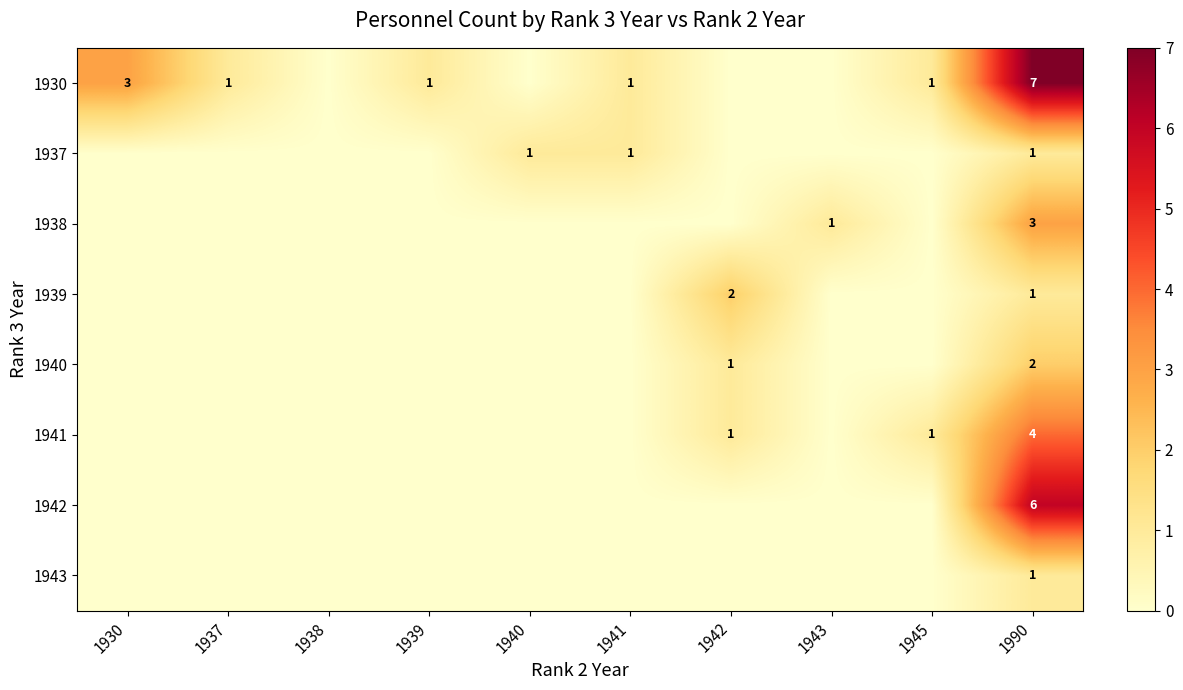

List the series in order of their peak value, lowest first.

1937, 1943, 1939, 1940, 1938, 1941, 1942, 1930